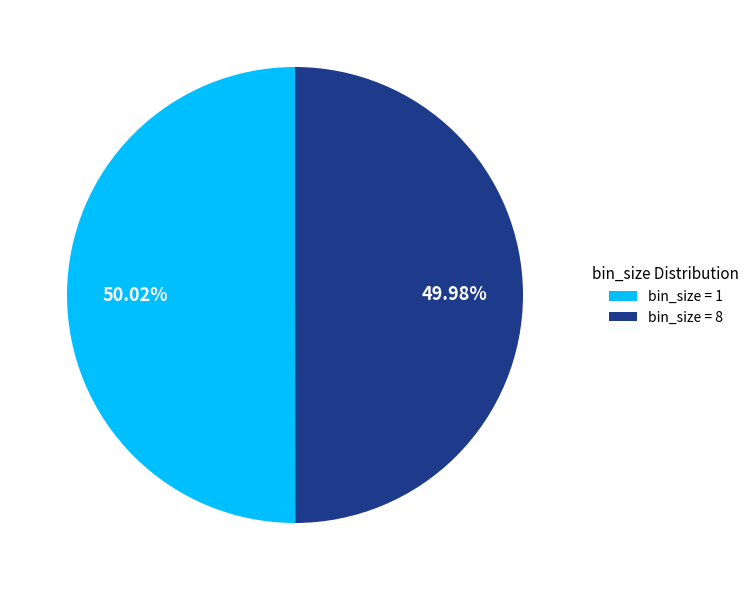

To the nearest percent, what is the average slice percentage?

50%